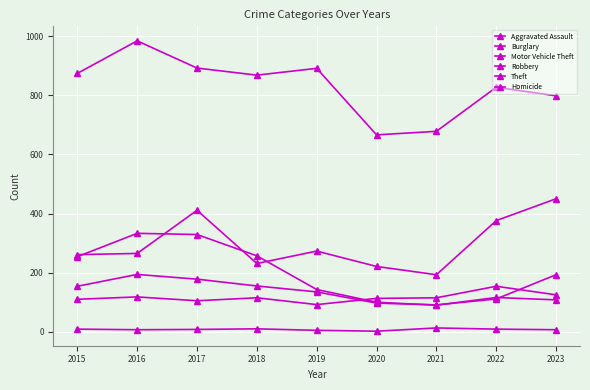

How many lines are shown in the chart?

6